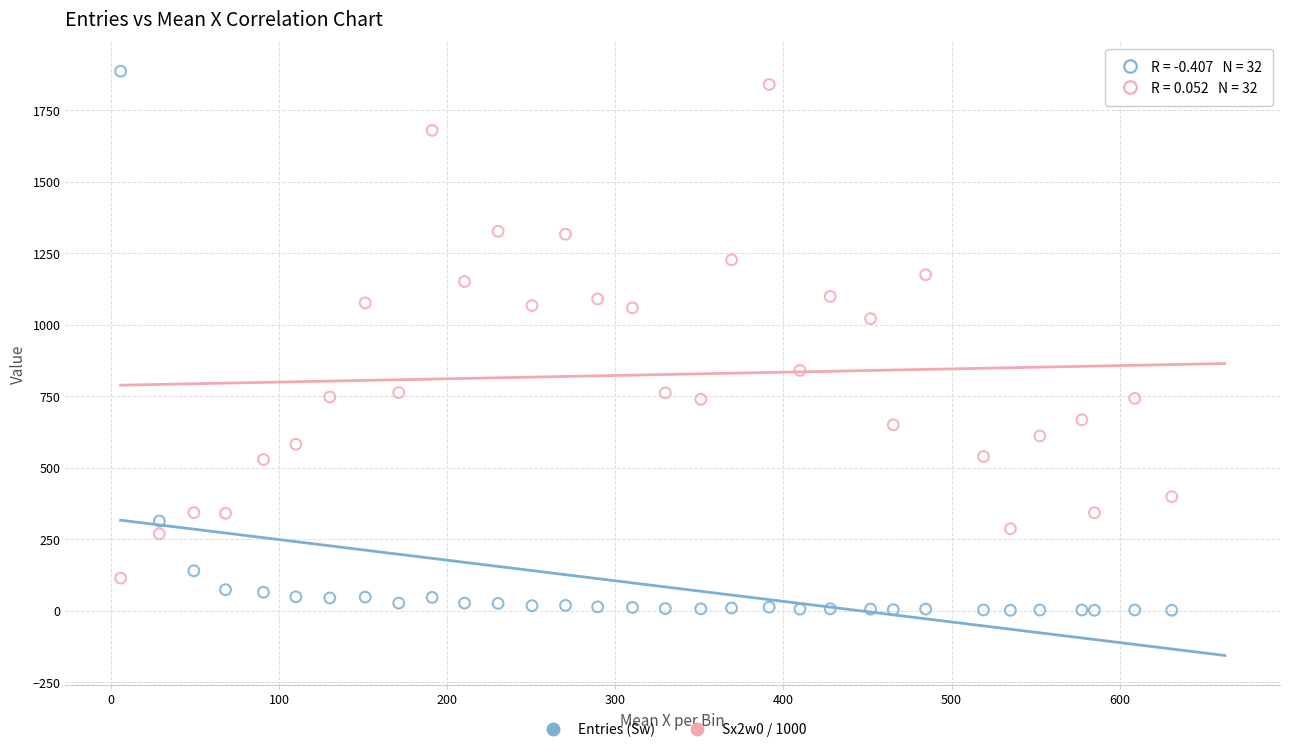

What are all the series names shown in the legend?

Entries (Sw), Sx2w0 / 1000